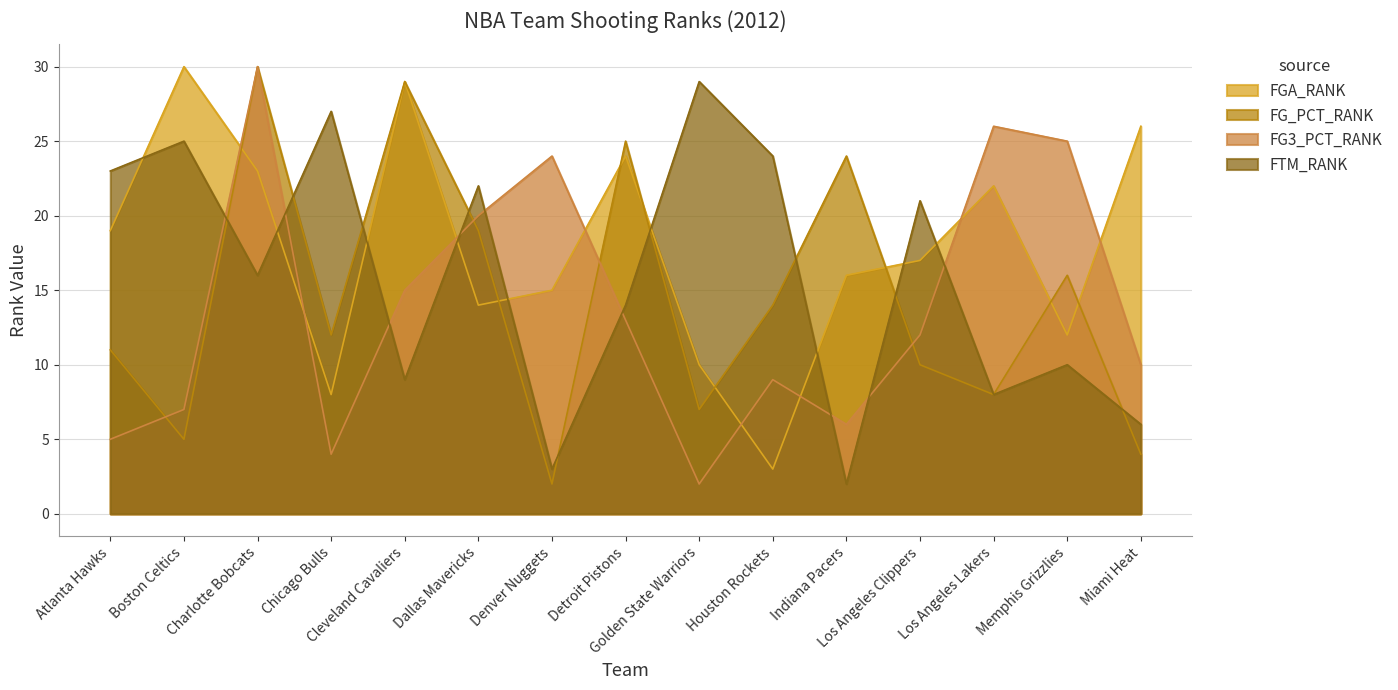

What is the difference between the maximum and minimum values in the FG3_PCT_RANK series?

28